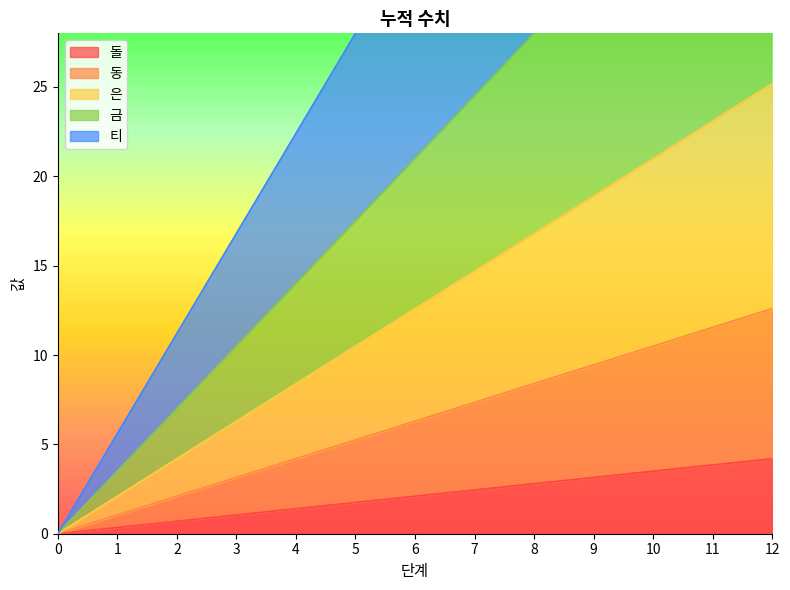

List the labels in order of 돌 value, largest first.

12, 11, 10, 9, 8, 7, 6, 5, 4, 3, 2, 1, 0